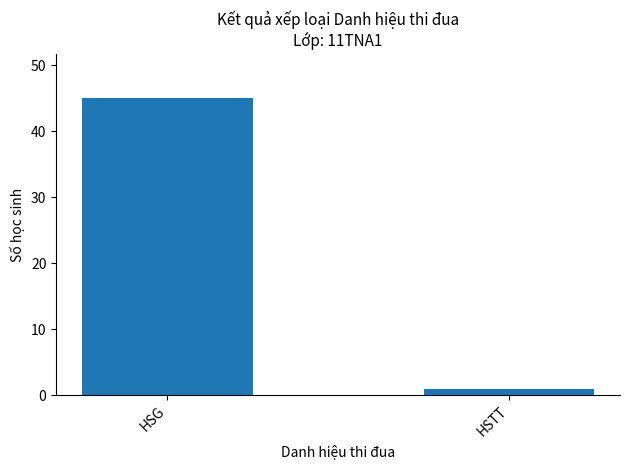

What is the difference between the values at HSG and HSTT?

44